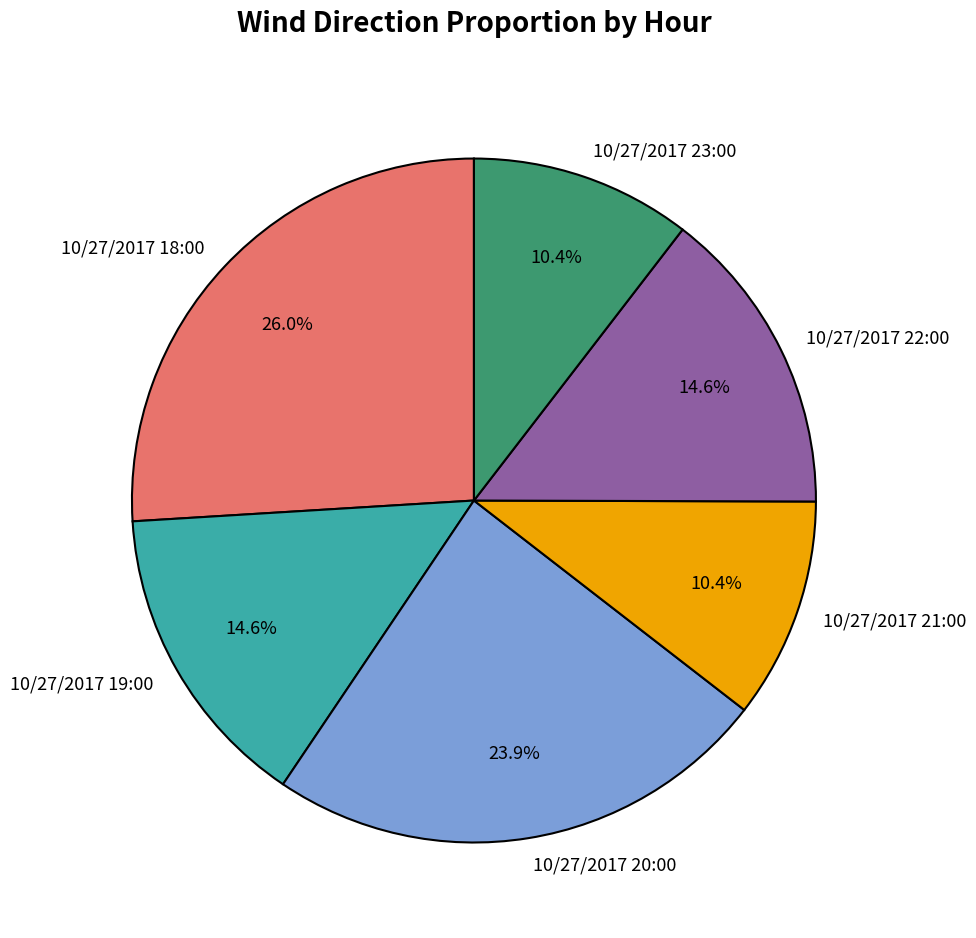

To the nearest percent, what percentage of the pie is 10/27/2017 22:00?

15%